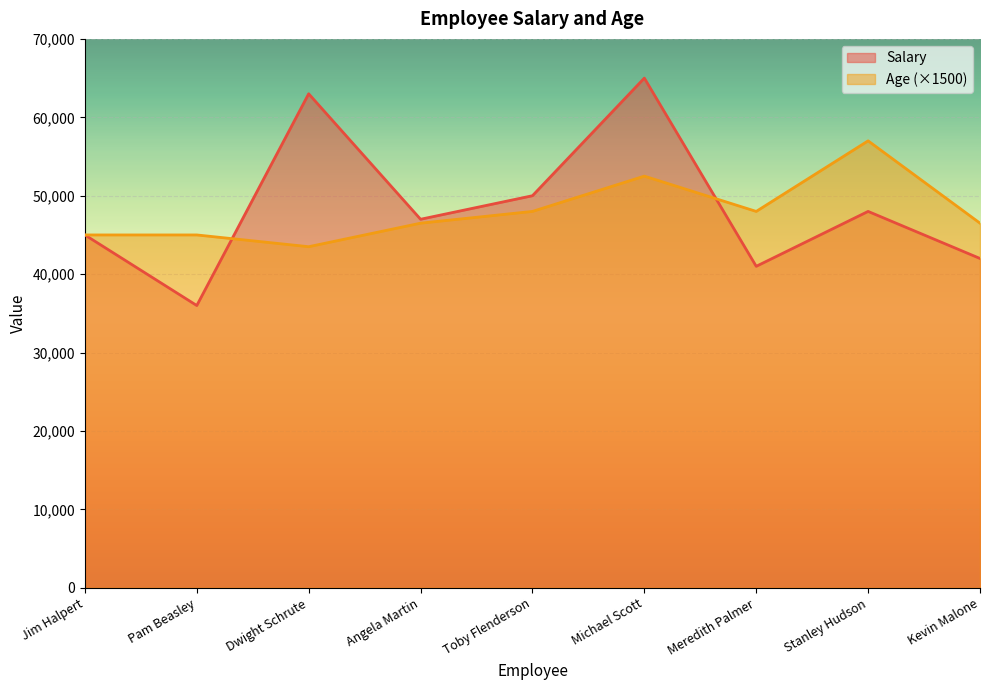

How many interior local valleys does the Salary series have?

3